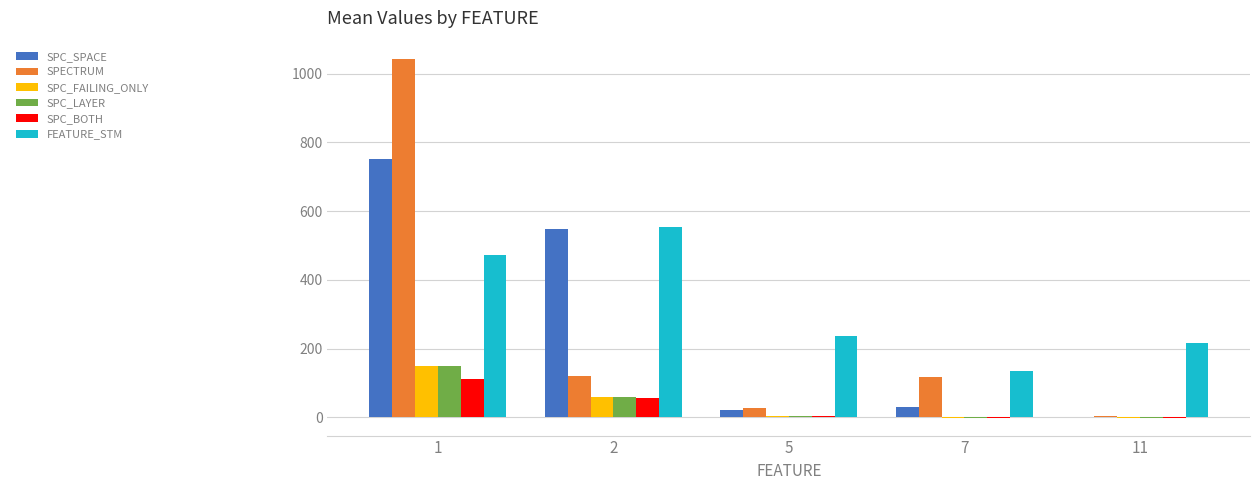

How many positive values does the SPC_SPACE series have?

4